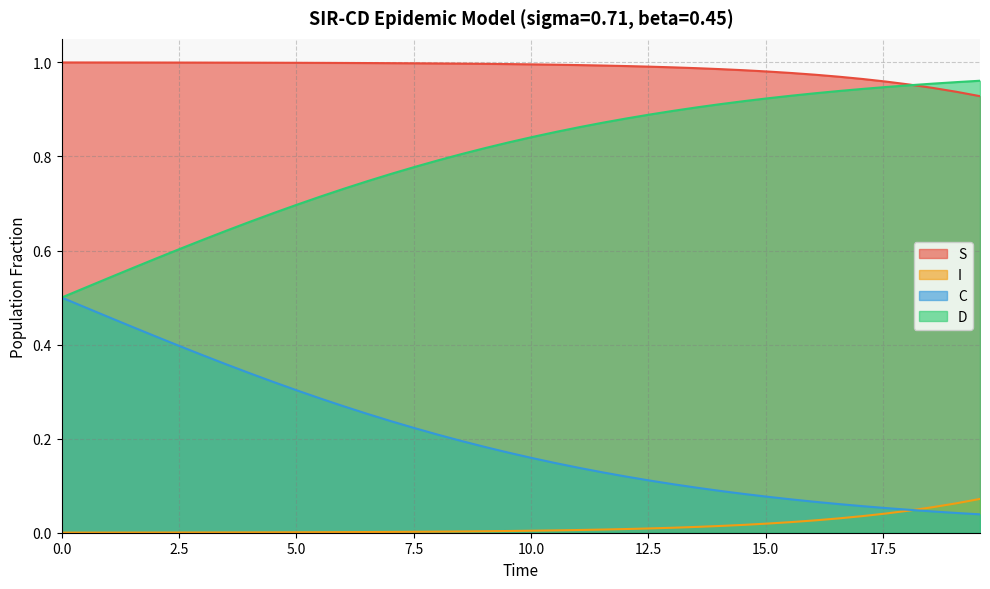

Which series has the largest total across all categories?

S